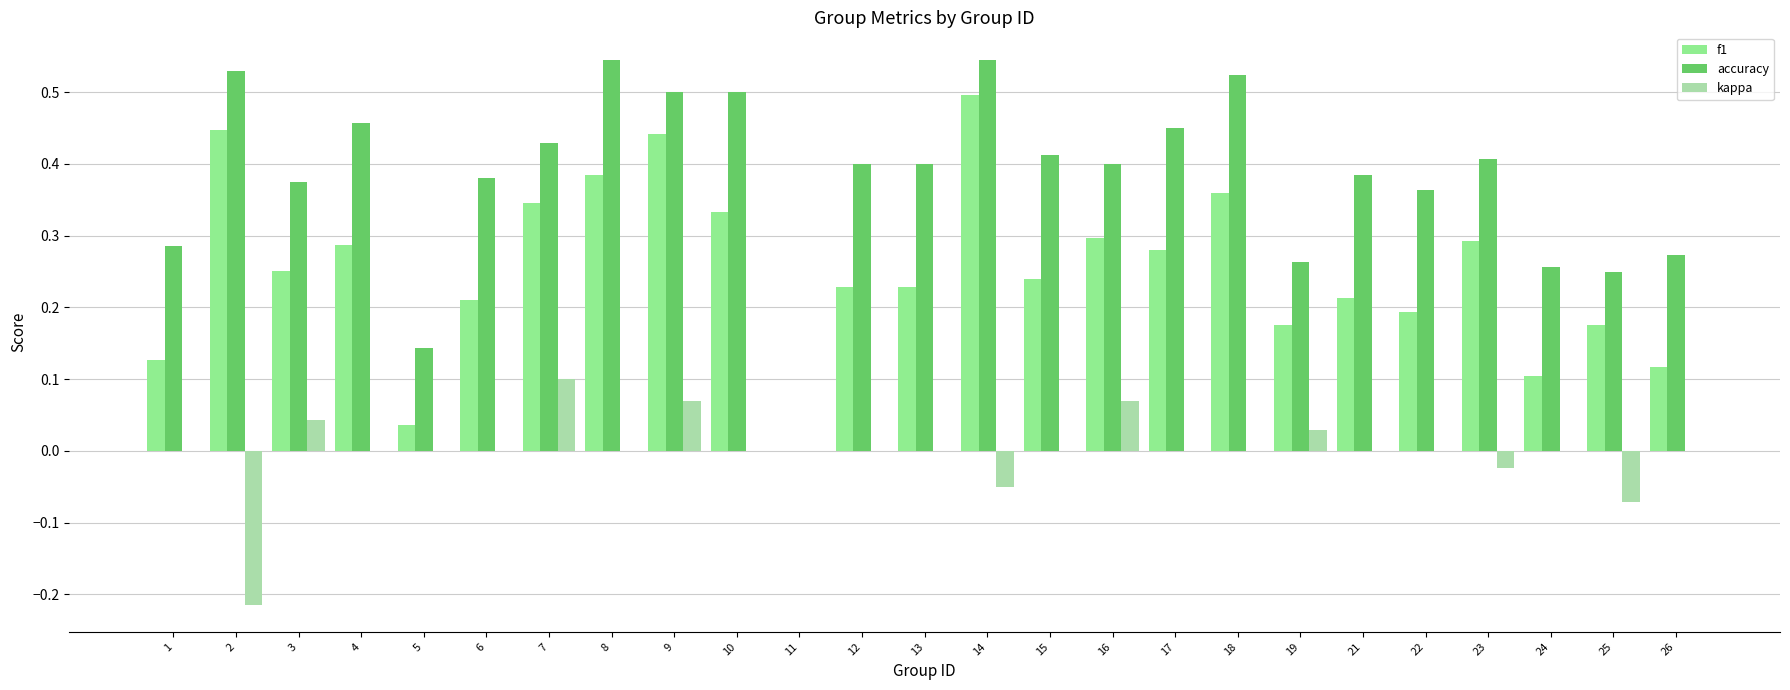

What is the sum of the accuracy values at 12 and 24?

0.7